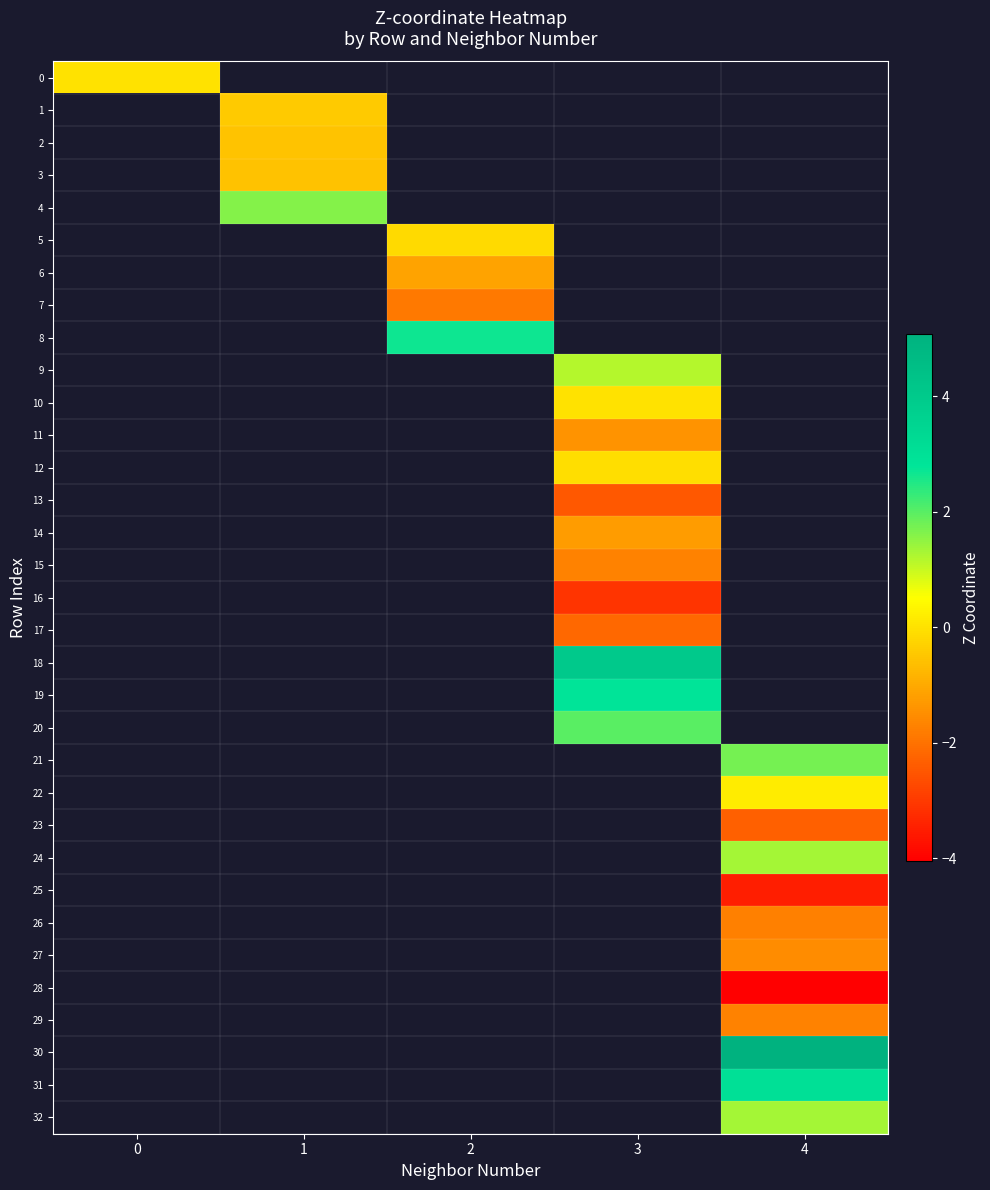

At how many categories does at least one series exceed 3?

2